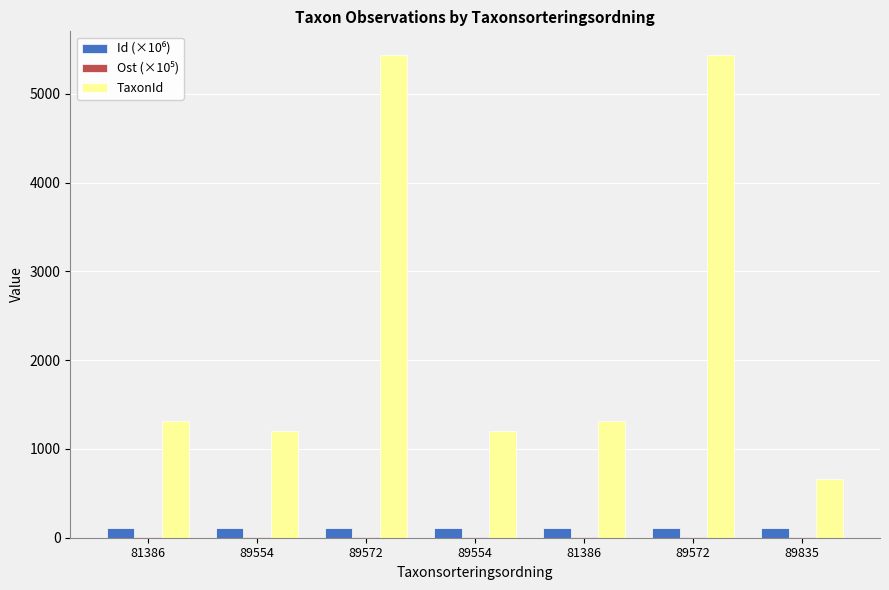

What is the total value across all series at 89572?

5552.2